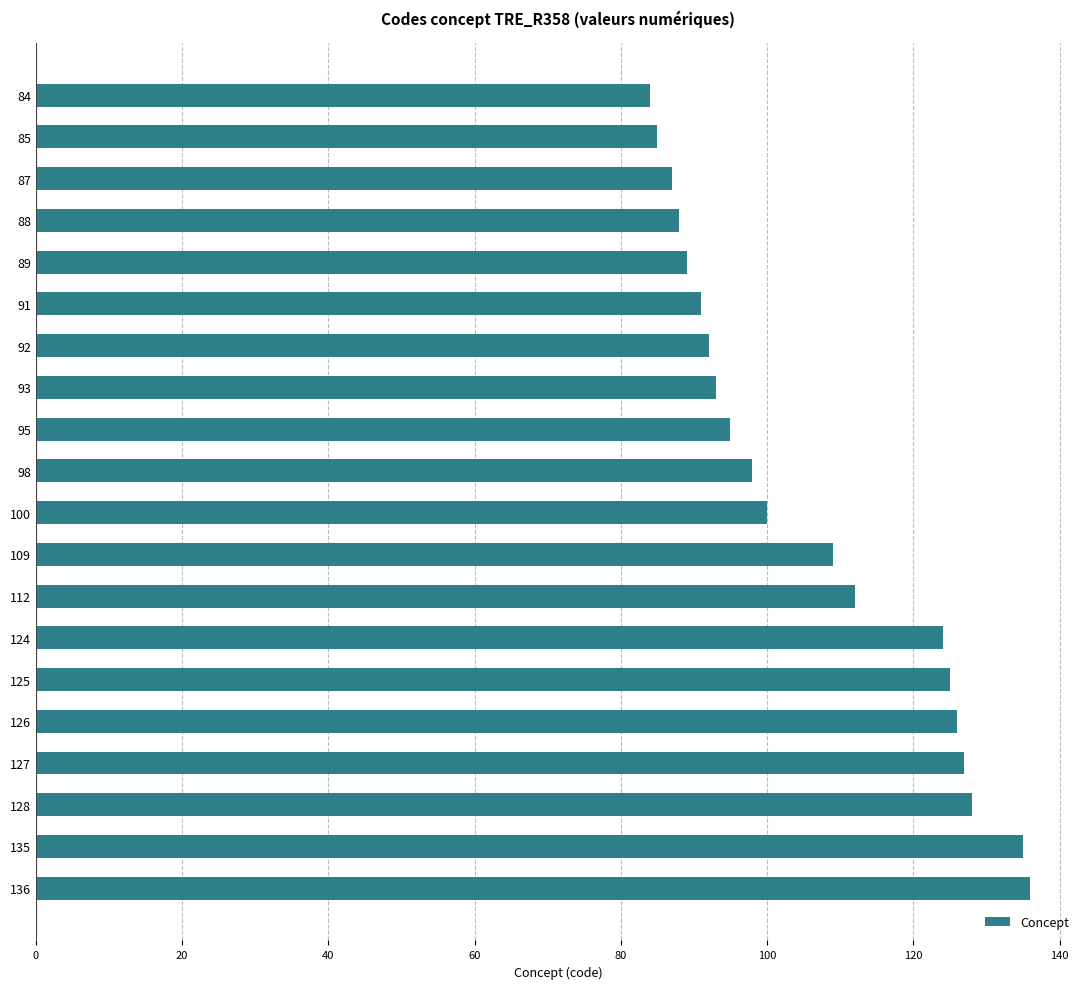

What is the difference between the second highest and second lowest values?

50